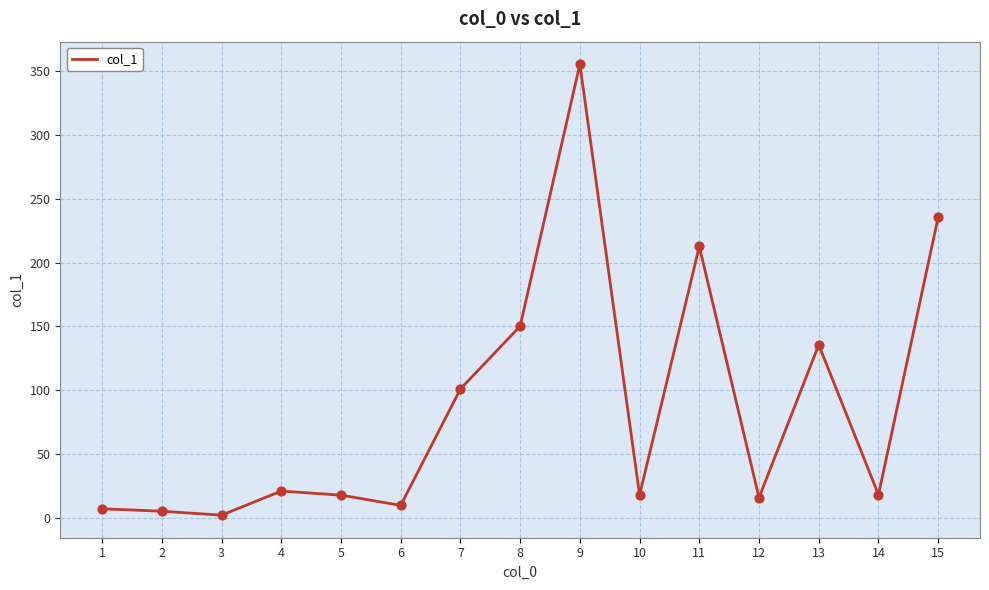

What is the change in value from 3 to 13?

+133.5